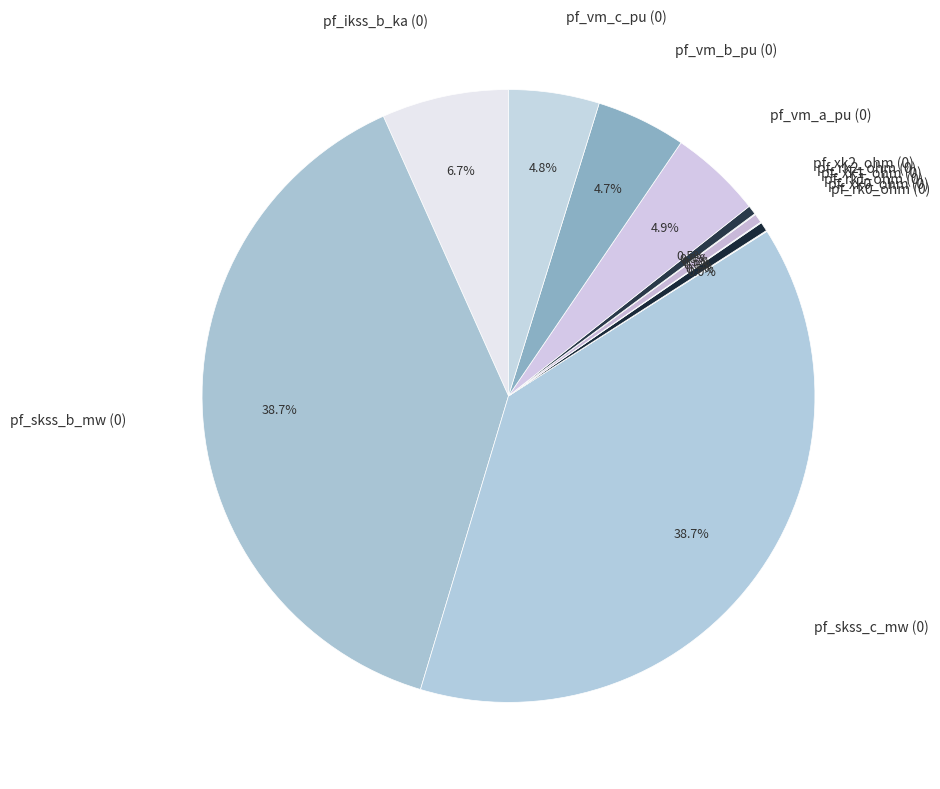

Which slice is the smallest?

pf_rk0_ohm (0)